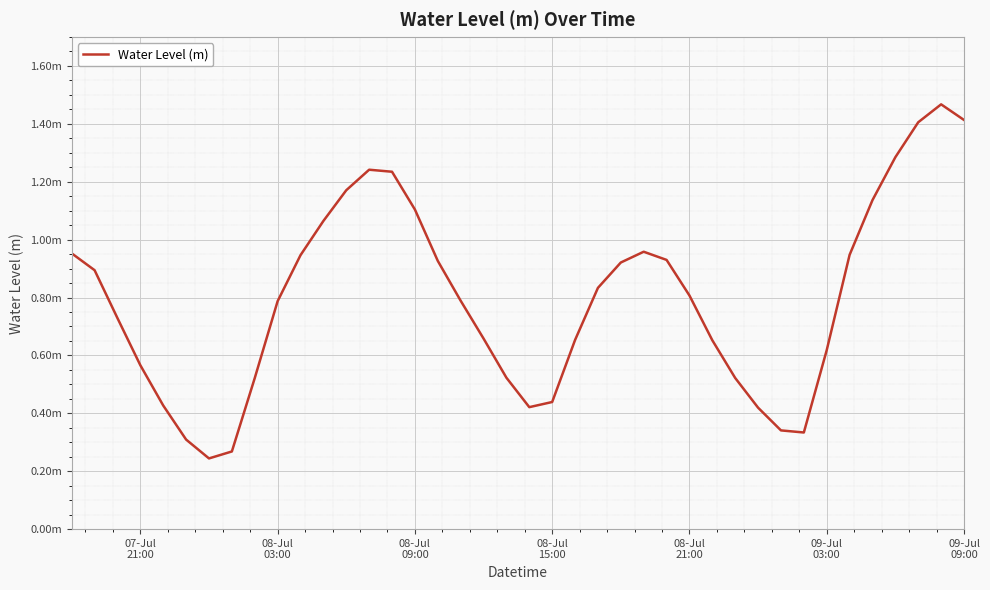

Does the chart display data point markers on the line(s)?

No